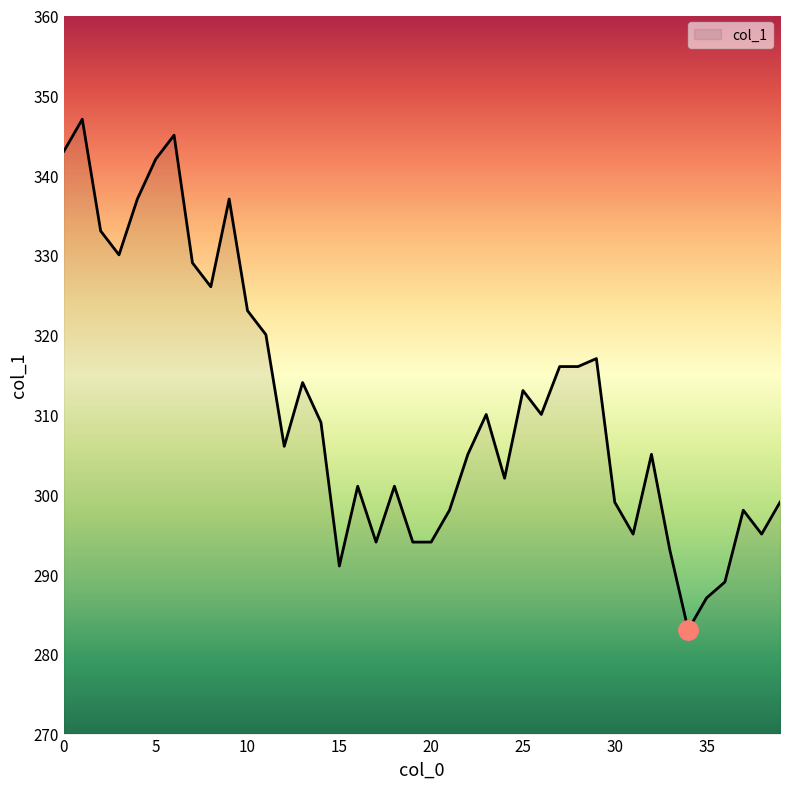

What is the difference between the maximum and second lowest values?

60